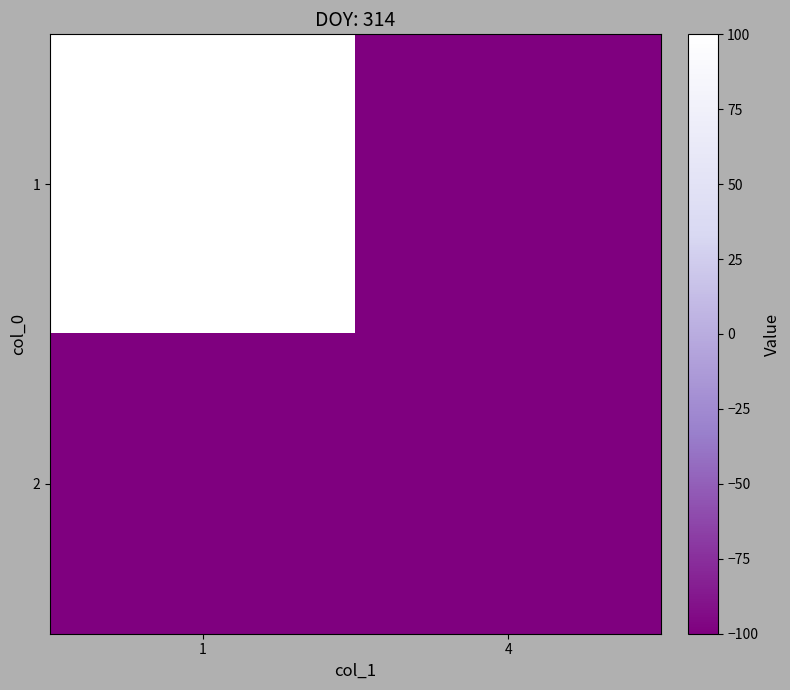

How many distinct data groups are displayed?

2